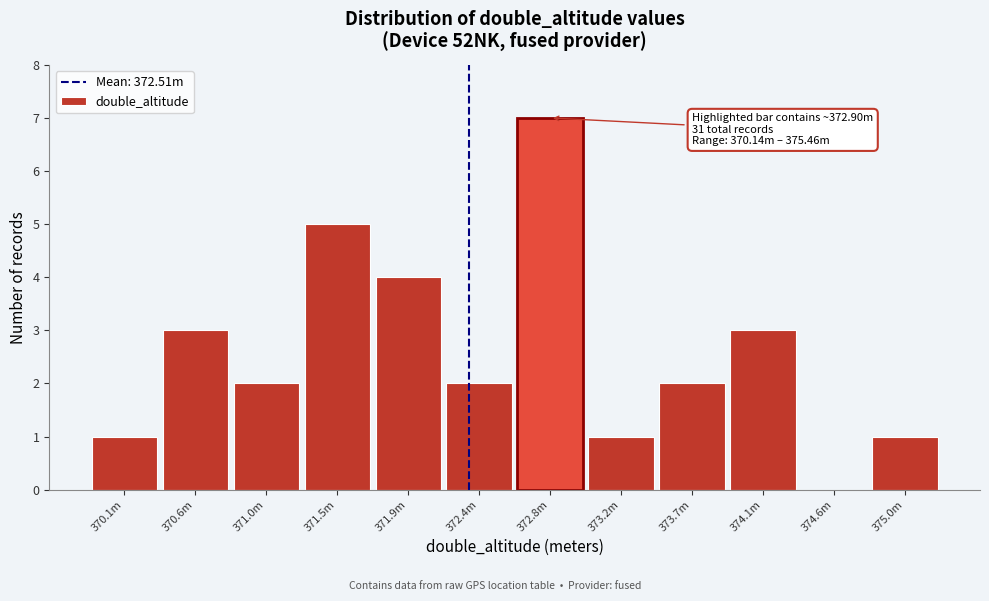

Reading left to right, what are all the values shown in this chart?

370.1m=1	370.6m=3	371.0m=2	371.5m=5	371.9m=4	372.4m=2	372.8m=7	373.2m=1	373.7m=2	374.1m=3	374.6m=0	375.0m=1